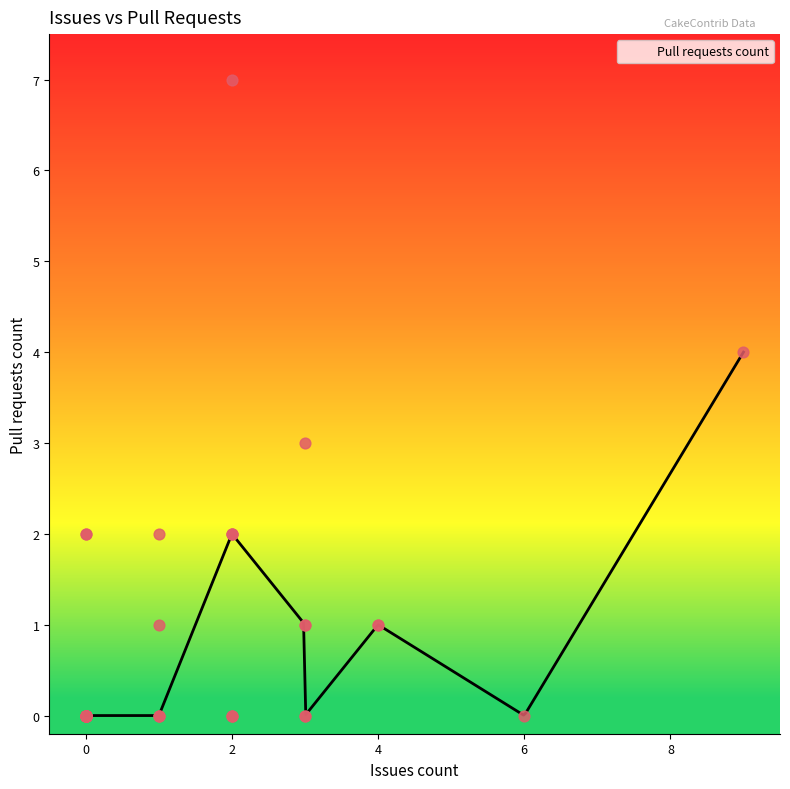

Which has a higher value, 4 or 0?

4